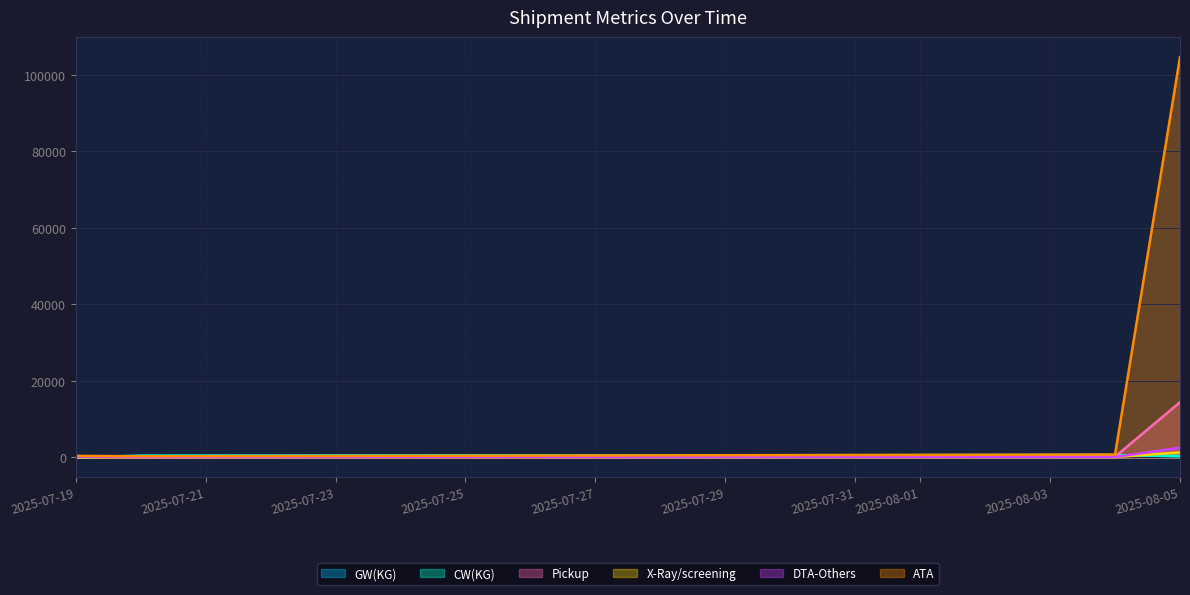

True or false: DTA-Others has a value of 2520.0 at 2025-08-05.

True